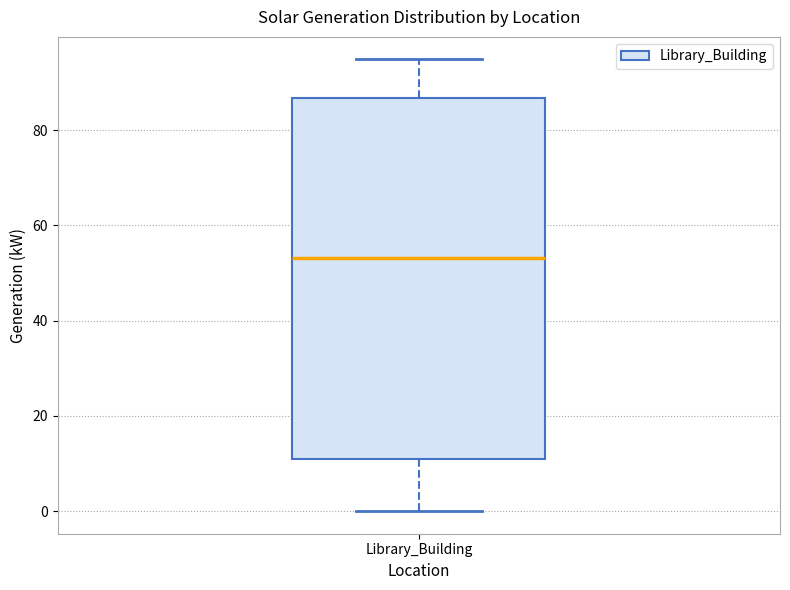

Read this box plot against the y-axis: the position of the median line, the range covered by the box, and the ends of both whiskers. The values are not printed on the chart, so give them approximately, as read against the axis.

median 54, box 10 to 86, whiskers 0 to 94